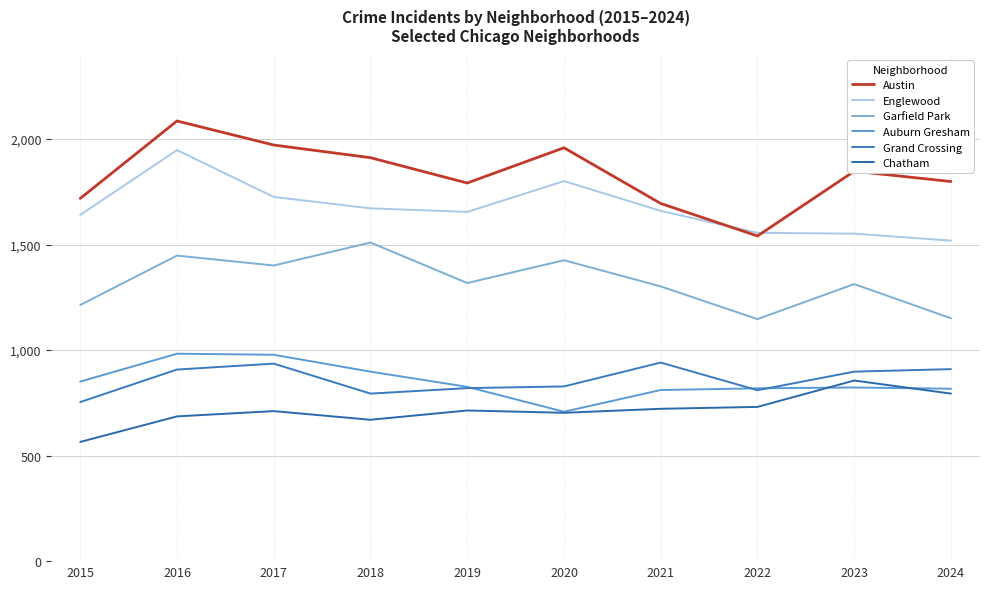

Between which two adjacent categories do Auburn Gresham and Grand Crossing first intersect?

2019 and 2020